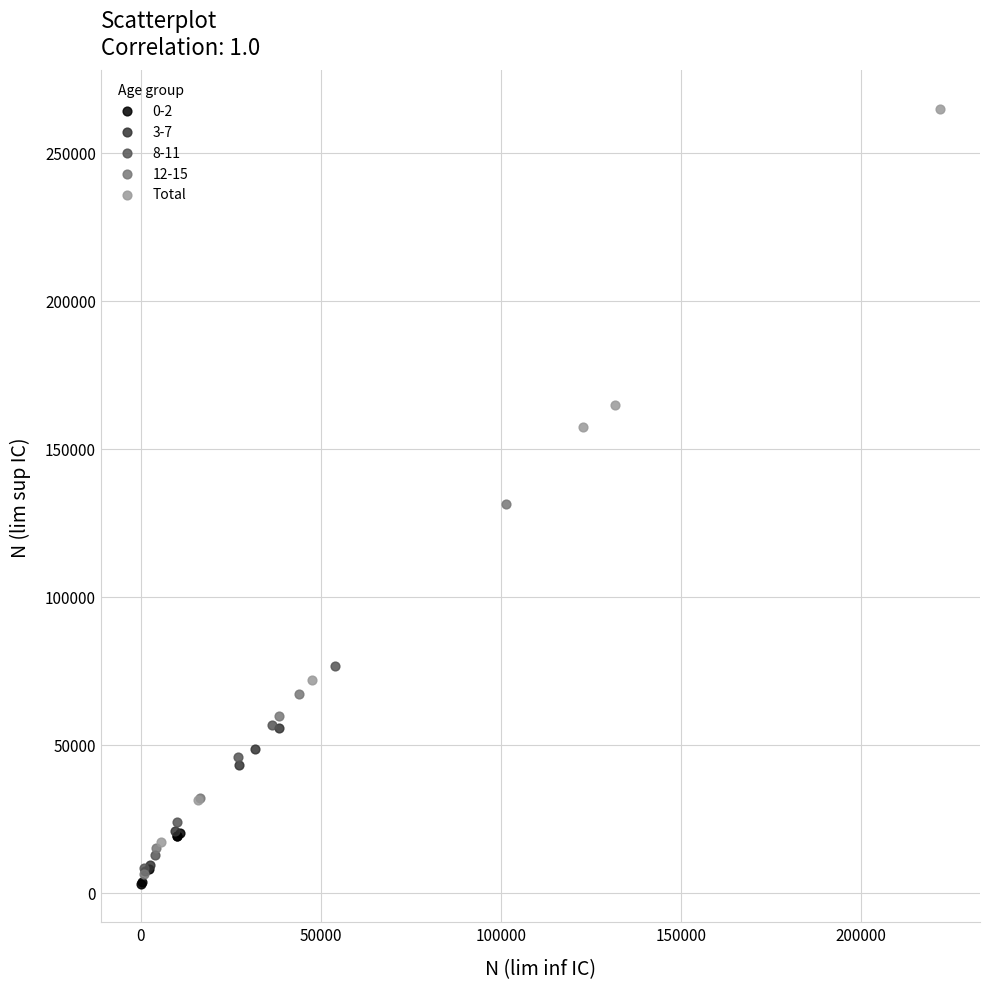

Which series has the widest spread of Y values?

Total